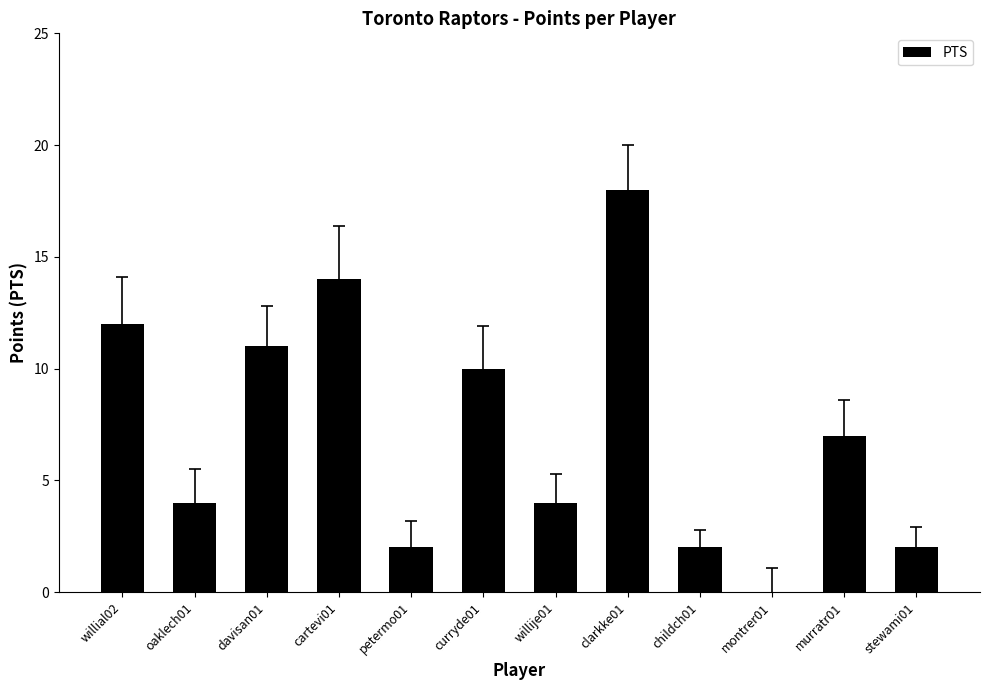

Reading left to right, extract all data points from this chart.

willial02=12	oaklech01=4	davisan01=11	cartevi01=14	petermo01=2	curryde01=10	willije01=4	clarkke01=18	childch01=2	montrer01=0	murratr01=7	stewami01=2